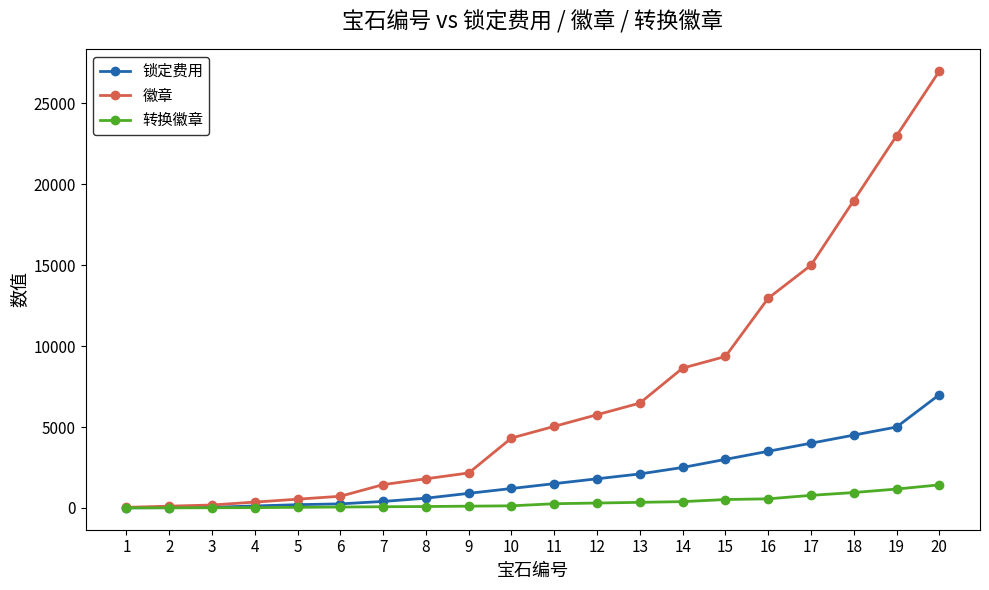

What is the value of the 徽章 point at the 19th from the left?

23000